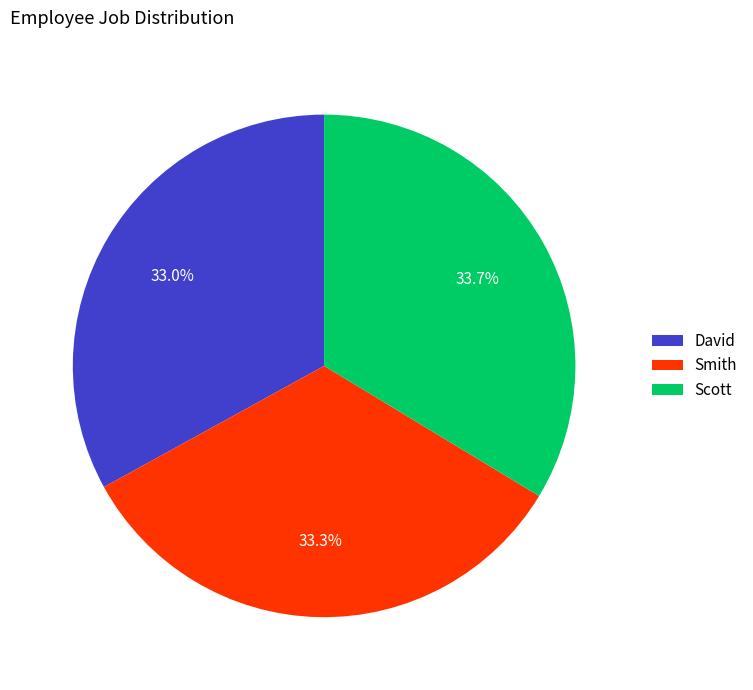

How much of the chart is everything except Scott?

66.3%